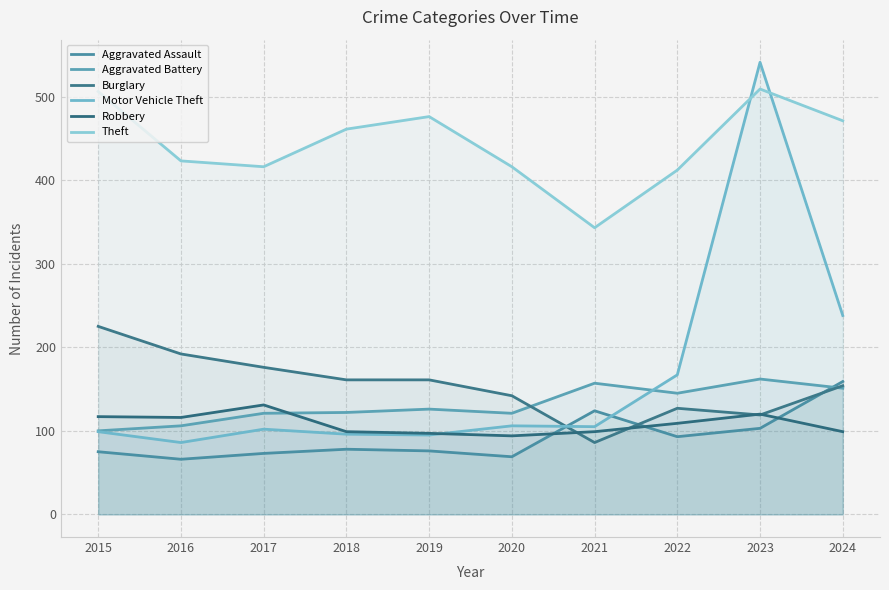

Is it true that Aggravated Battery equals 162 at 2023?

True